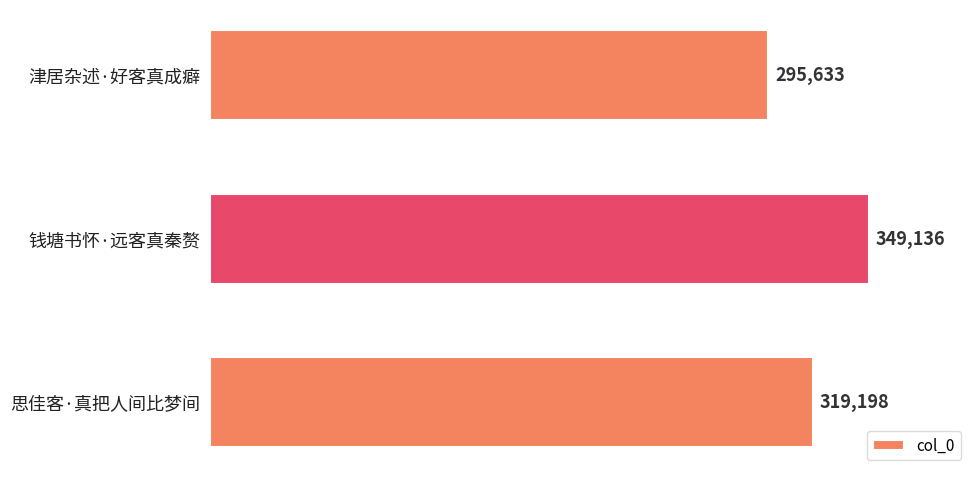

What is the average value?

321322